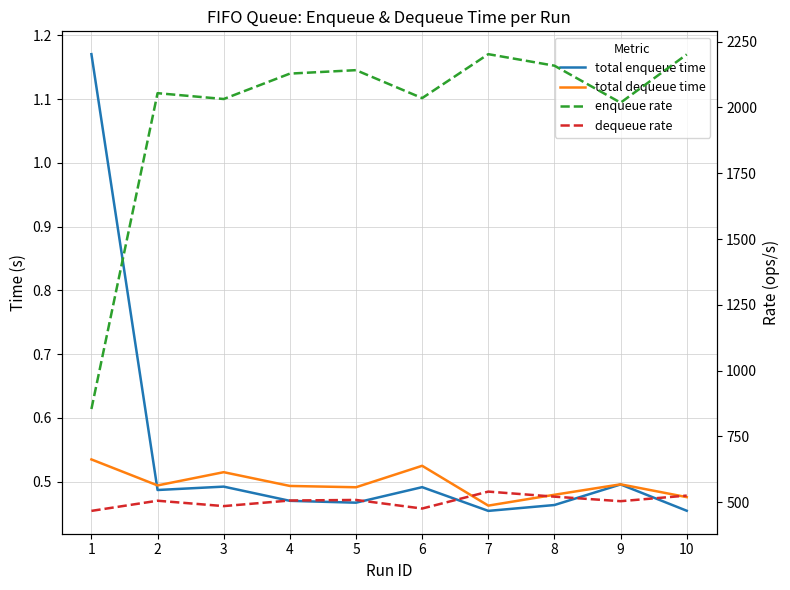

True or false: enqueue rate has a value of 3693.3 at 8.

False